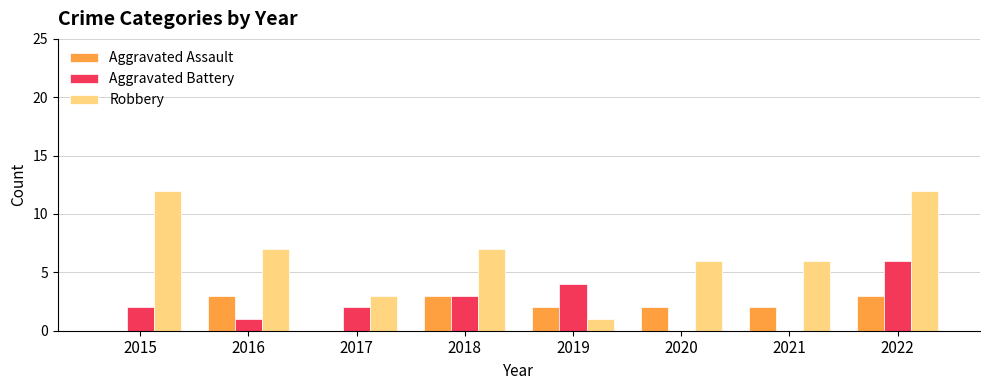

Is it true that Aggravated Battery equals 1 at 2017?

False